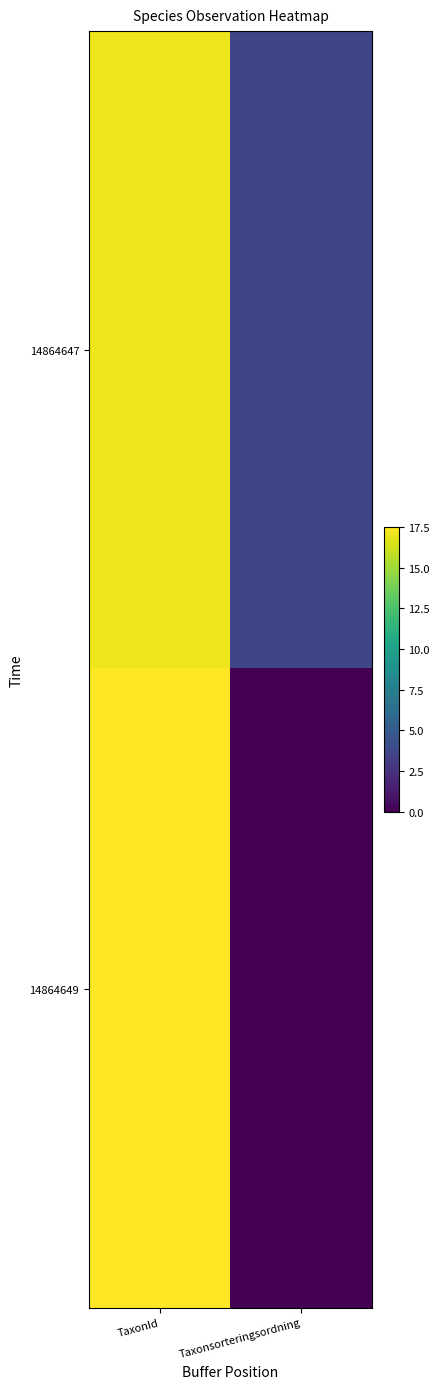

Rank the series by their average value, from lowest to highest.

14864649, 14864647